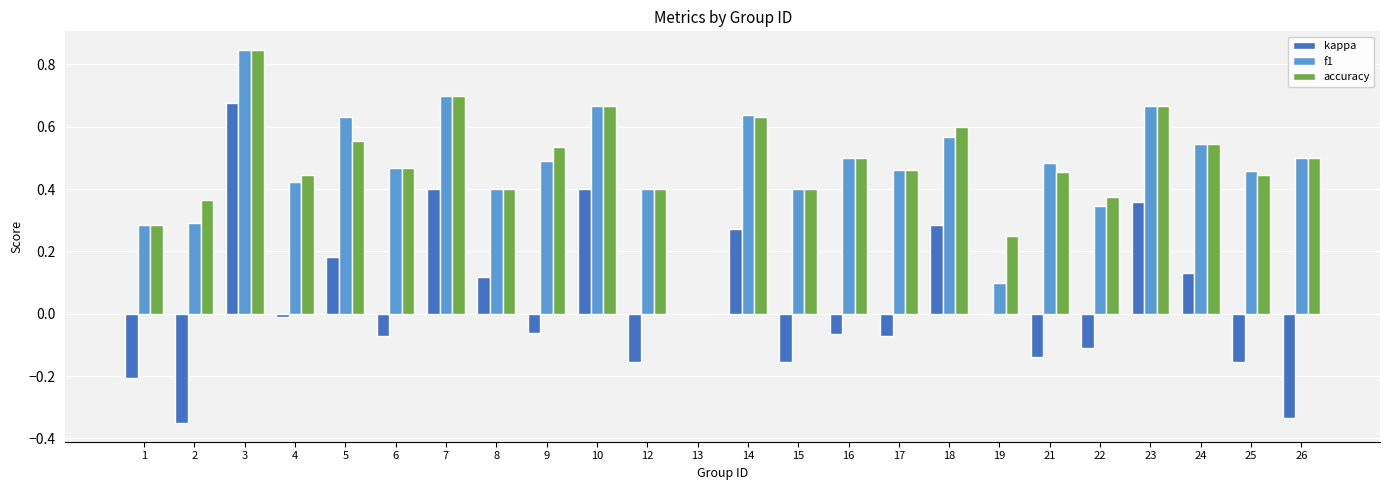

The accuracy series shows 0.7 at 17. True or false?

False